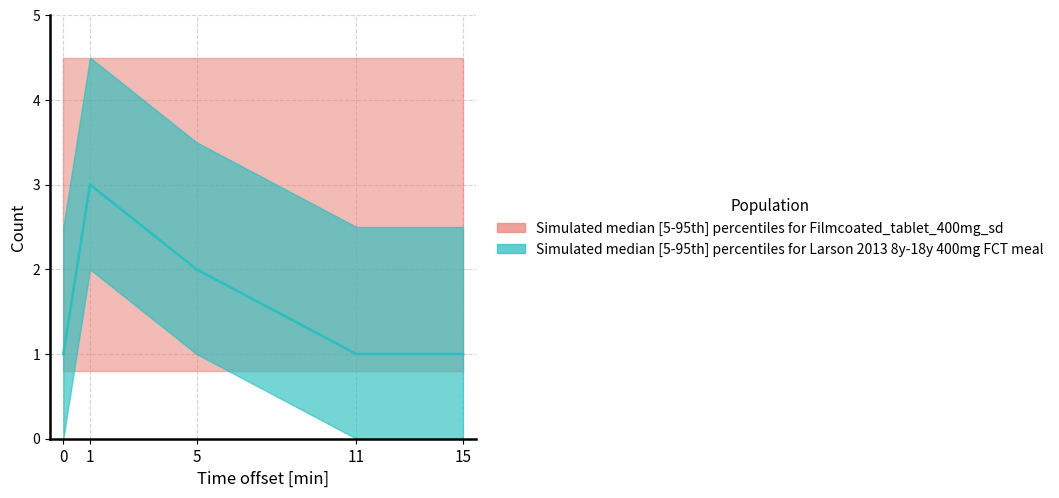

What is the minimum value shown in the chart?

1